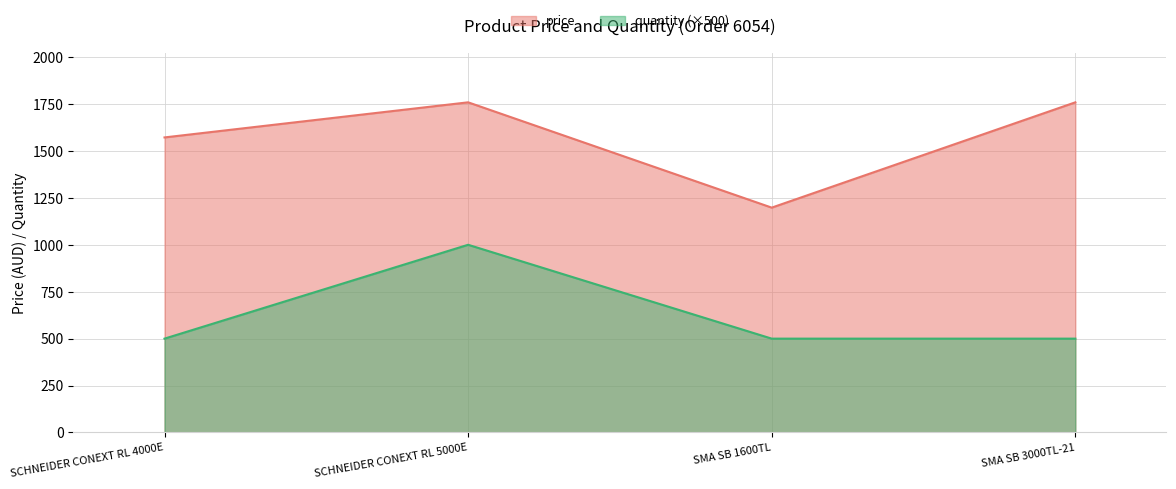

Which label corresponds to the largest value in the chart?

SCHNEIDER CONEXT RL 5000E